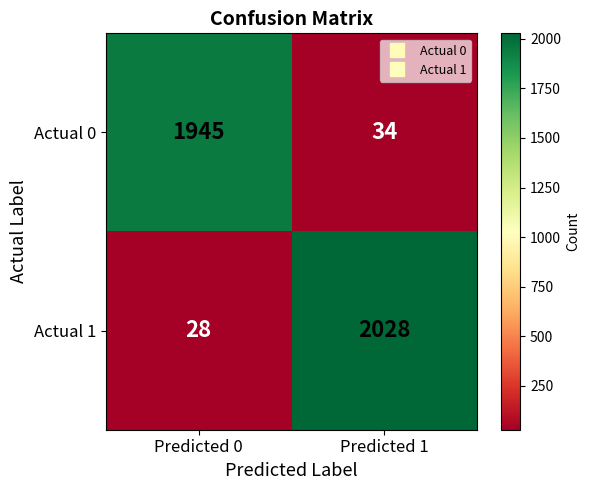

Read the Actual 1 value at Predicted 1, to the nearest 10.

2030